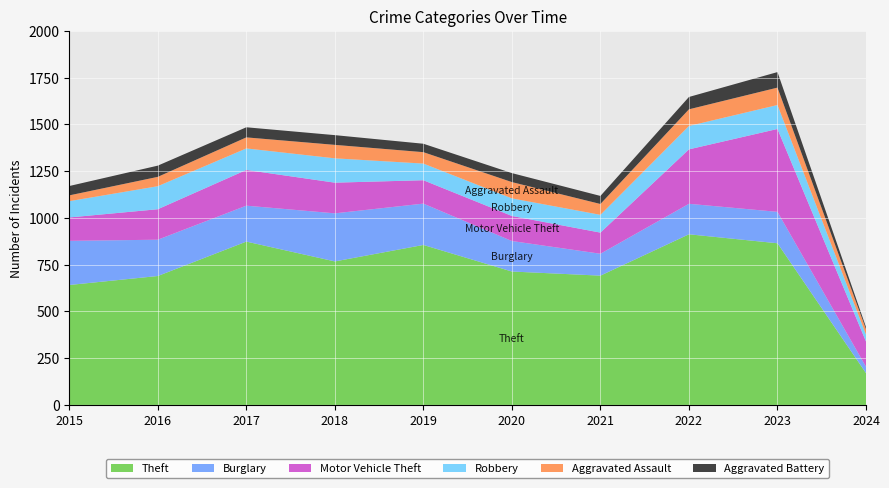

Reading right to left, what are all the values shown in this chart?

Theft: 170	864	912	691	713	855	767	873	689	641
Burglary: 34	168	163	117	163	221	257	192	194	236
Motor Vehicle Theft: 135	443	291	113	134	125	164	191	163	125
Robbery: 37	128	125	95	94	89	130	115	123	87
Aggravated Assault: 29	93	89	58	87	61	72	59	50	31
Aggravated Battery: 11	83	66	43	48	45	52	54	60	50